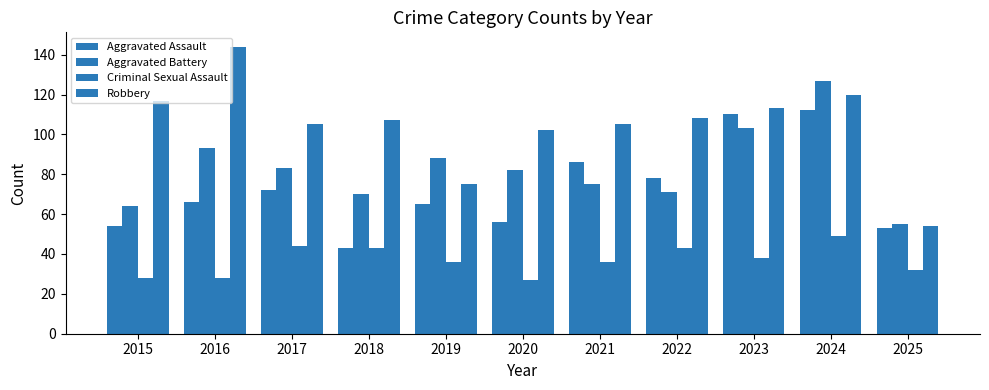

Count the number of data series in this chart.

4